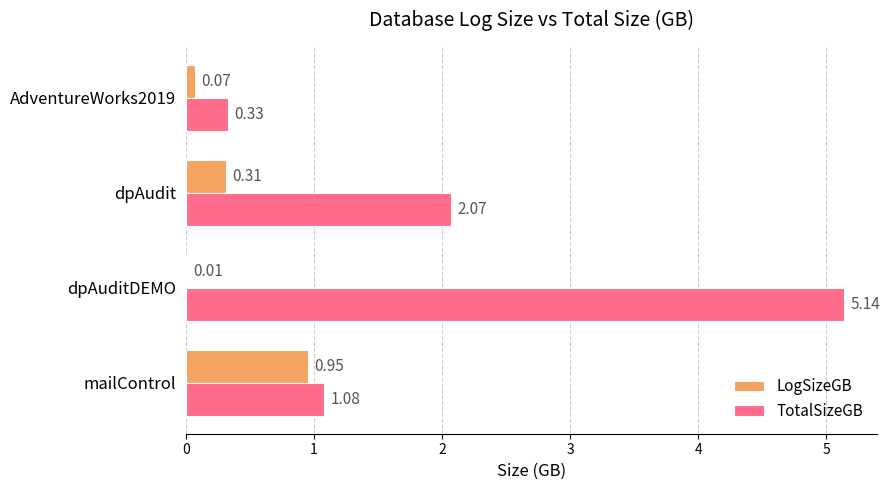

Which series changed the most between mailControl and AdventureWorks2019?

LogSizeGB